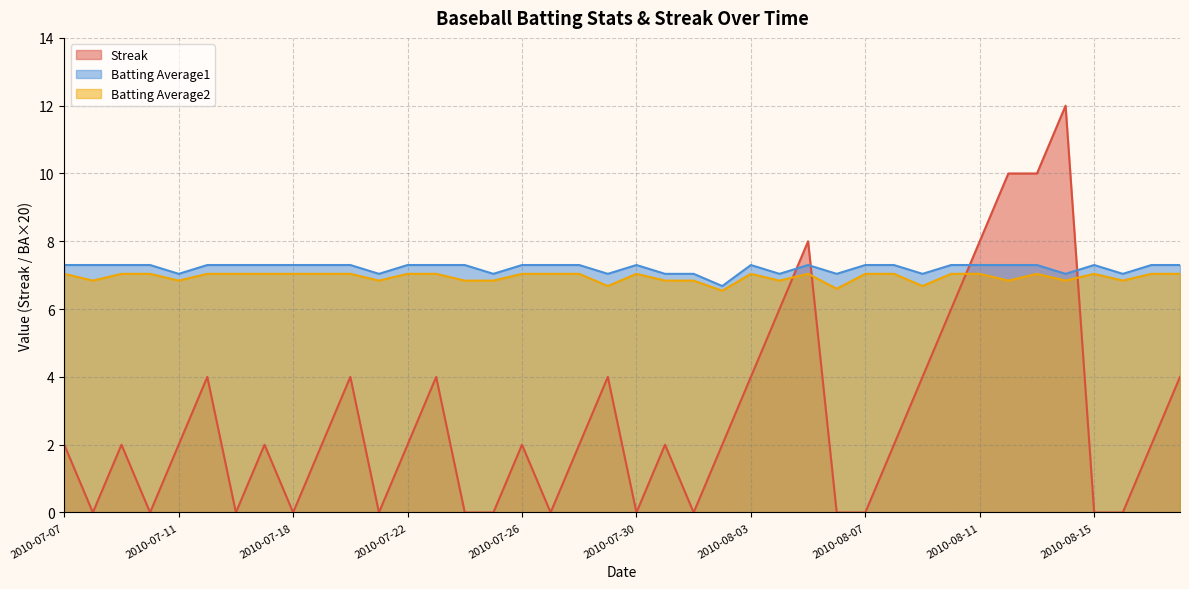

How many interior local peaks does the Streak series have?

10